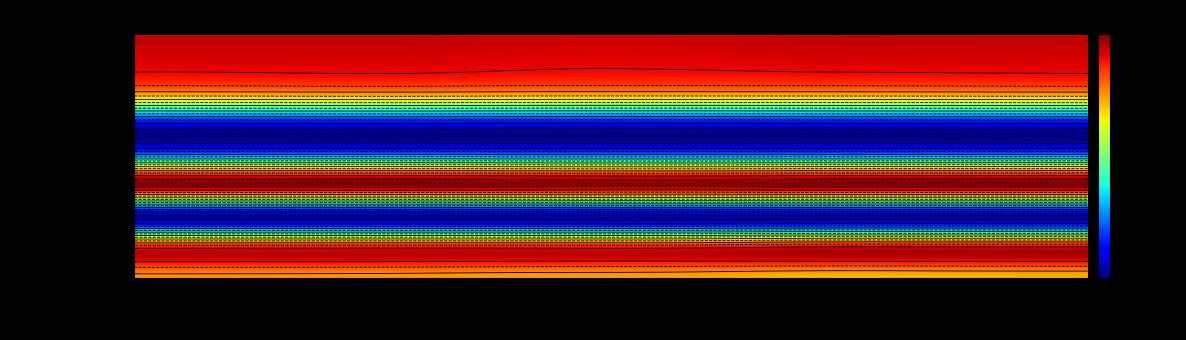

At mar 2020, list the series in order from largest to smallest.

Lierstranda, Øvre Sund Bru, Strømsåstunnelen, Herstrøm, Bragernestunnelen, Nedre Eiker Bru Nord, Liertoppen Nord, Meheia Stasjon, Hostvedt